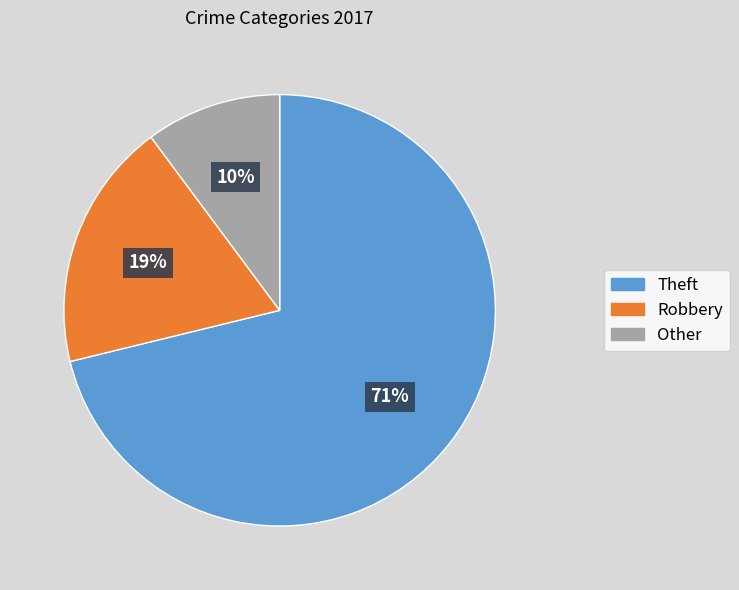

Does any single category account for the majority?

Yes